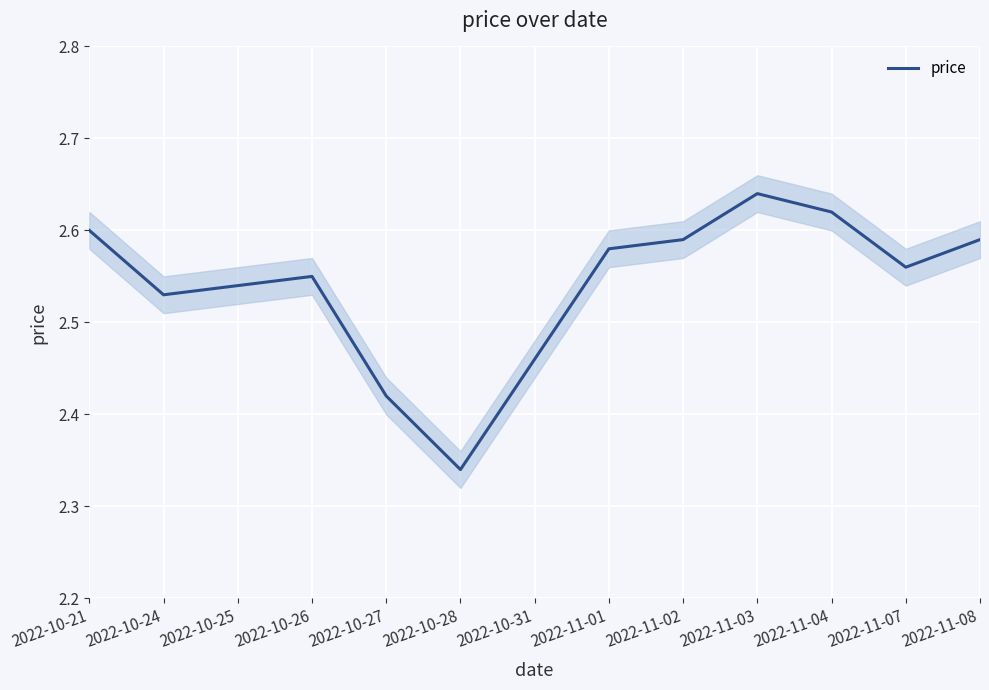

How many interior local peaks (higher than both neighbors) does the data have?

2